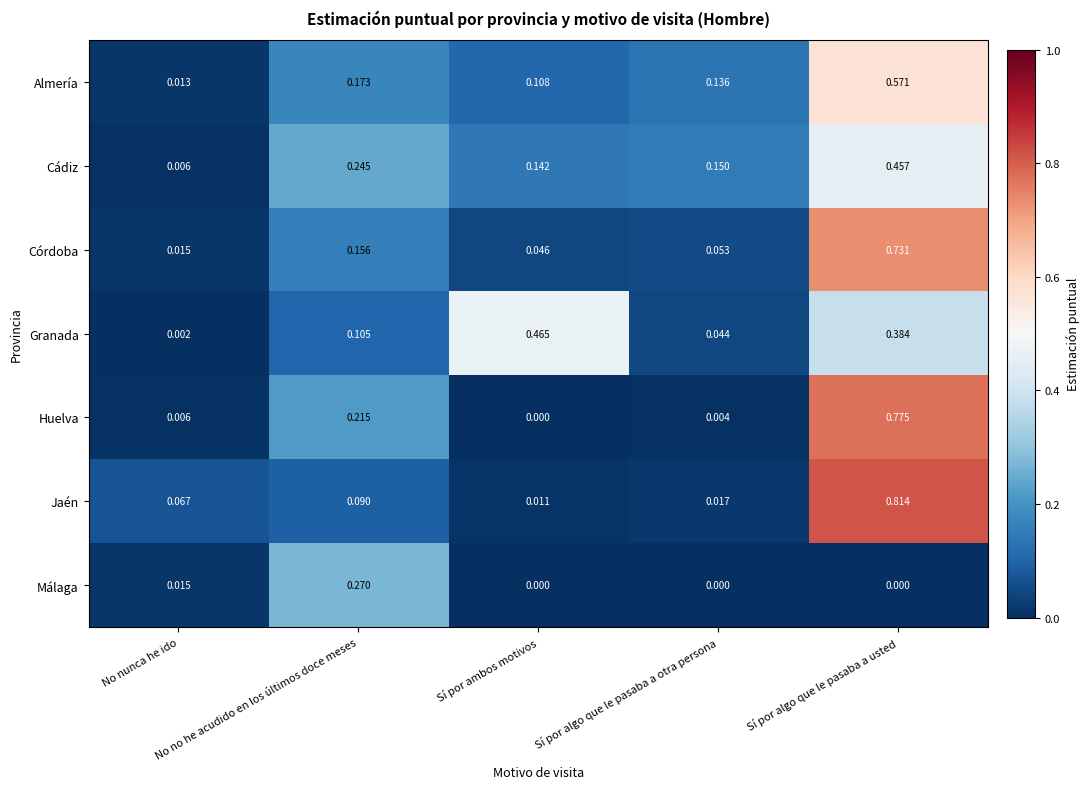

List the series in order of their peak value, lowest first.

Málaga, Cádiz, Granada, Almería, Córdoba, Huelva, Jaén